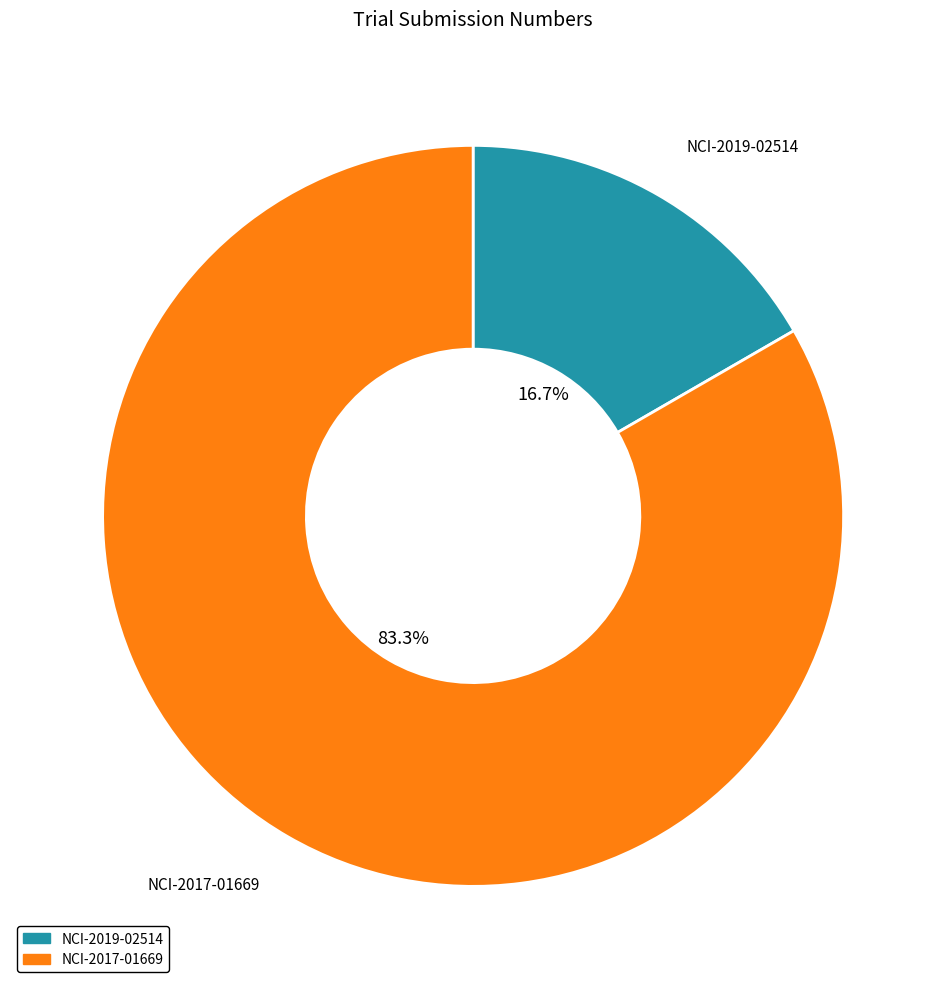

Rank the categories by value from highest to lowest.

NCI-2017-01669, NCI-2019-02514